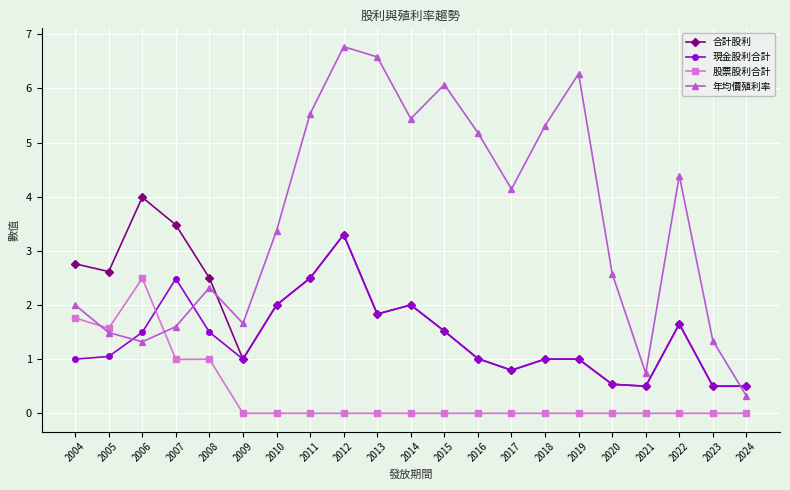

Rank the series by their maximum value, from highest to lowest.

年均價殖利率, 合計股利, 現金股利合計, 股票股利合計